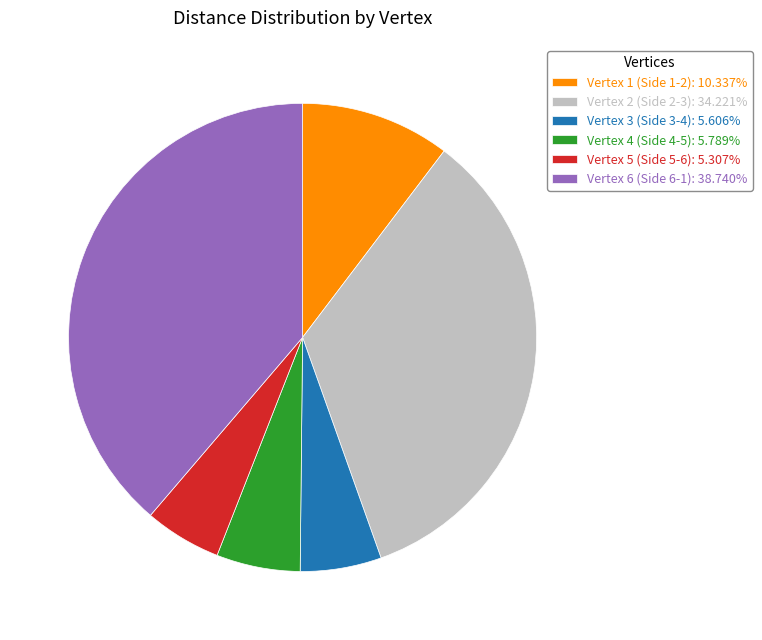

What is the ratio of the value at Vertex 5 (Side 5-6): 5.307% to the value at Vertex 4 (Side 4-5): 5.789%?

0.9